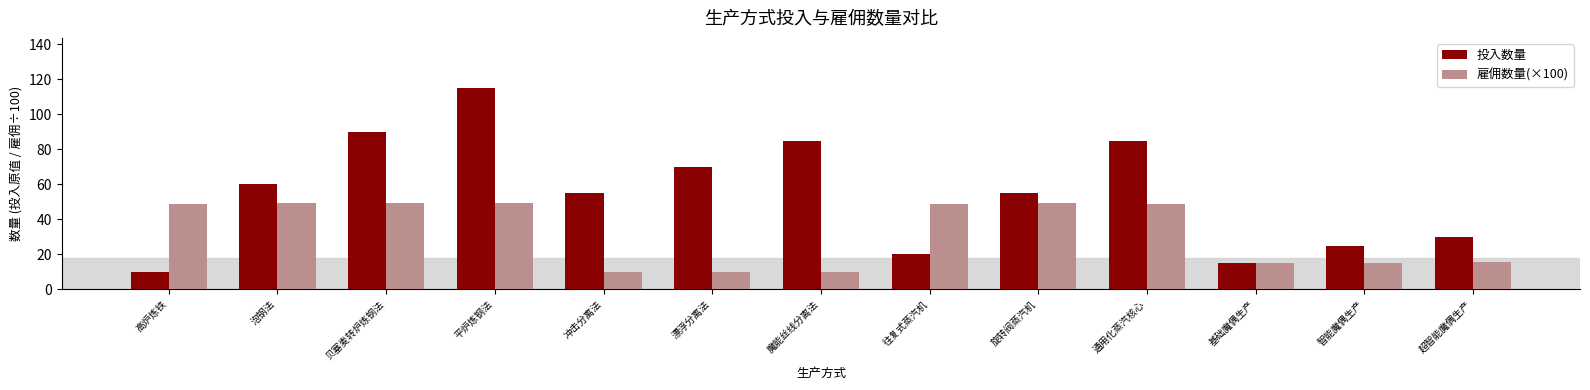

True or false: 雇佣数量(×100) has a value of 24.5 at 往复式蒸汽机.

False